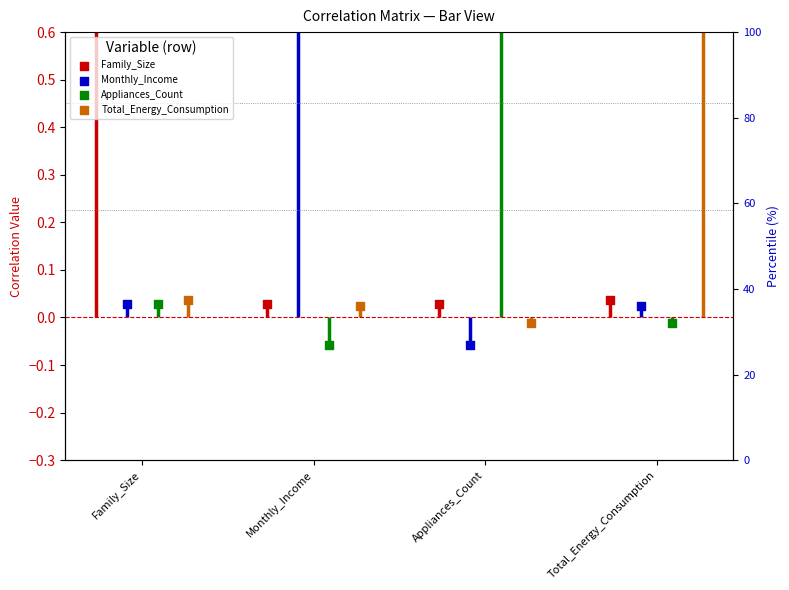

Which series has the widest spread of Y values?

Monthly_Income